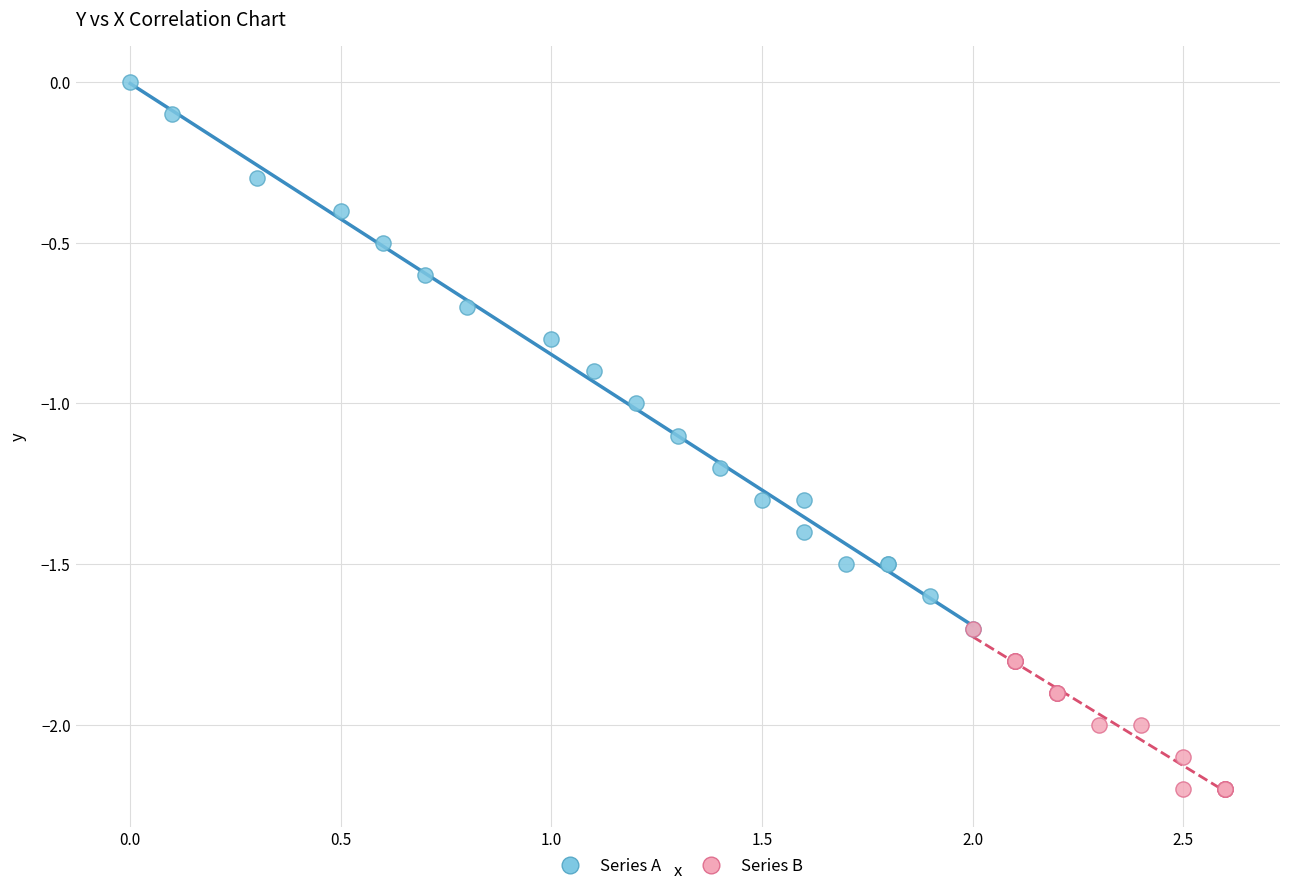

Which series contains the lowest Y value?

Series B